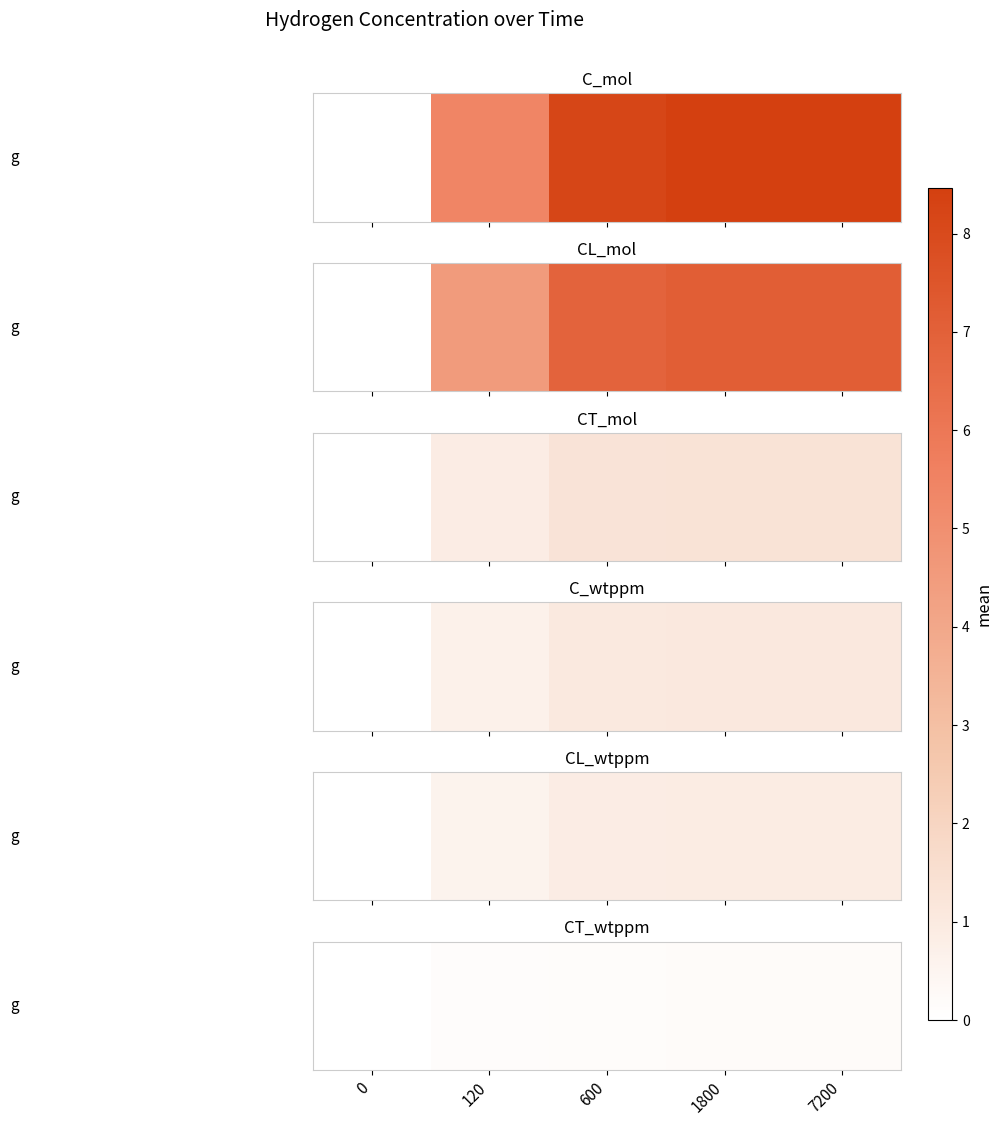

Count the number of data series in this chart.

1